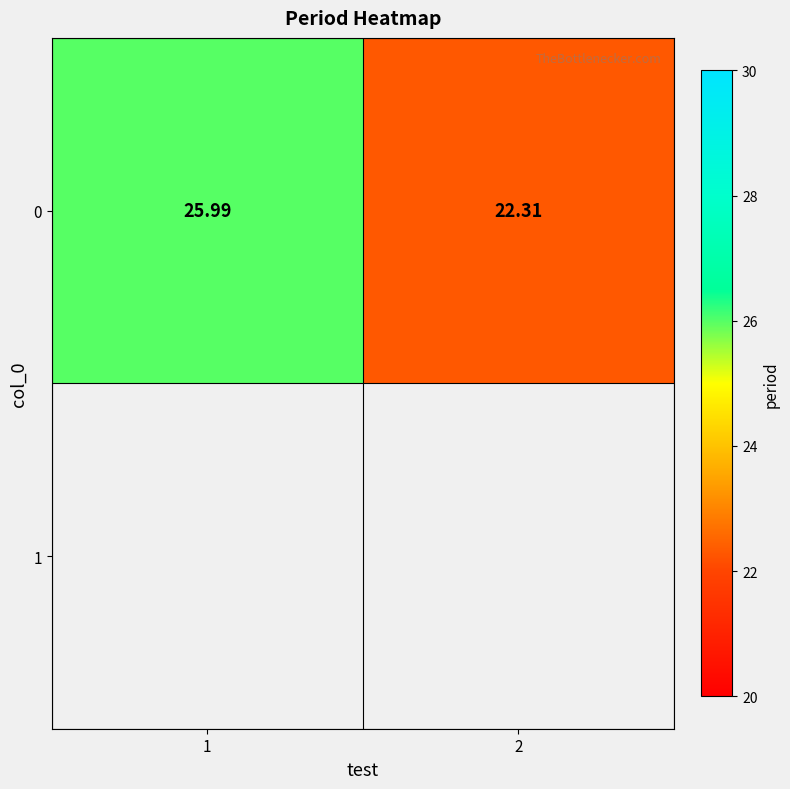

At which category does the chart reach its minimum across all series?

2